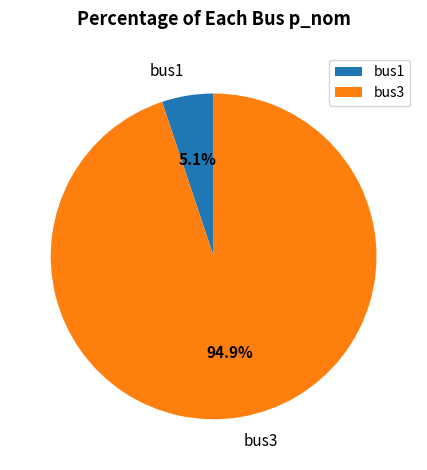

Is it true that bus1 is 11% of the pie?

False